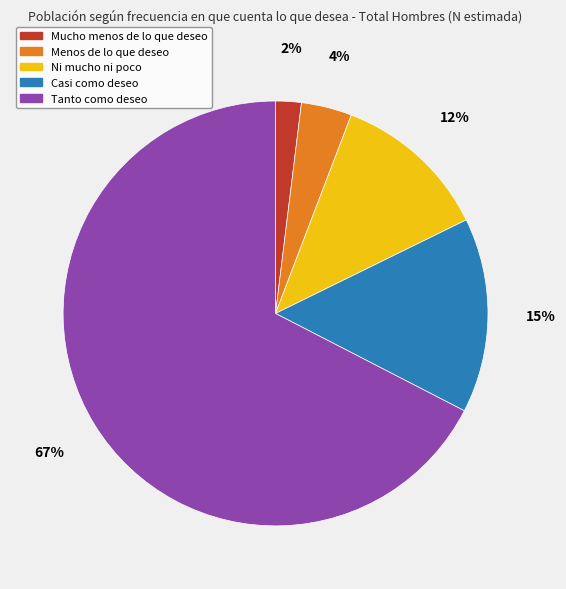

To the nearest percent, what is the difference between the Menos de lo que deseo and Mucho menos de lo que deseo slice percentages?

2%